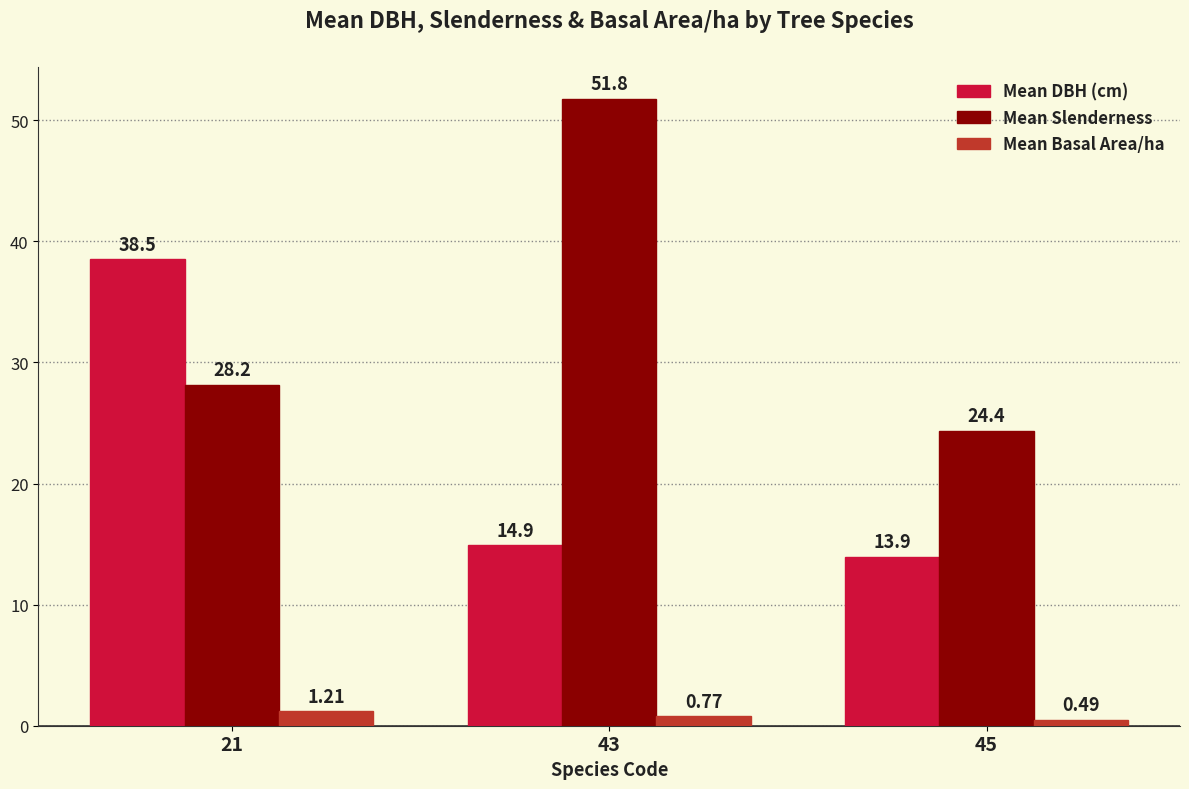

What is the spread (max minus min) of values at 21?

37.3